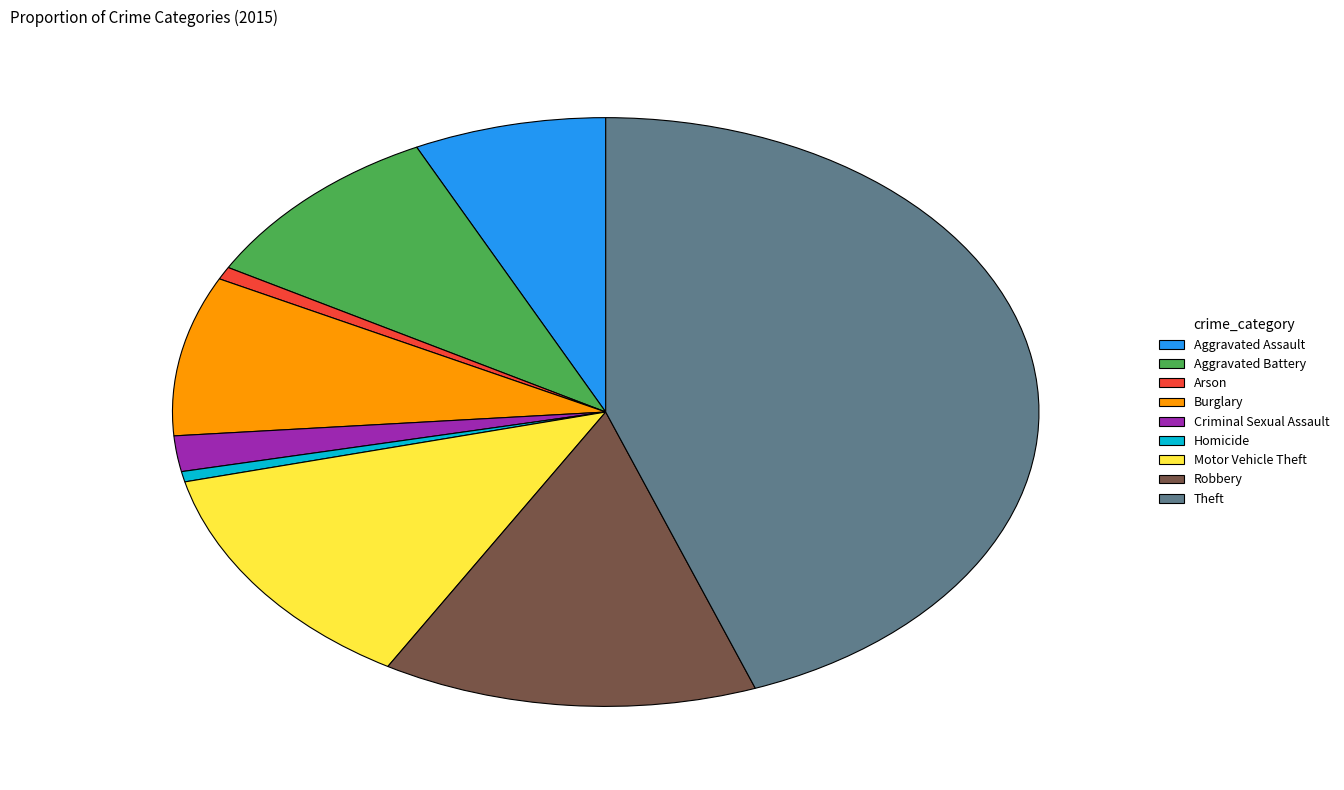

Which slice is the largest?

Theft